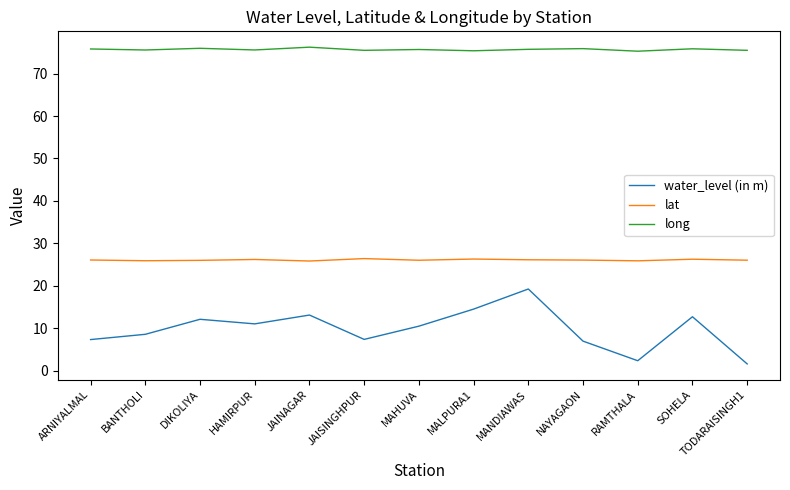

True or false: lat and water_level (in m) cross at least once.

False